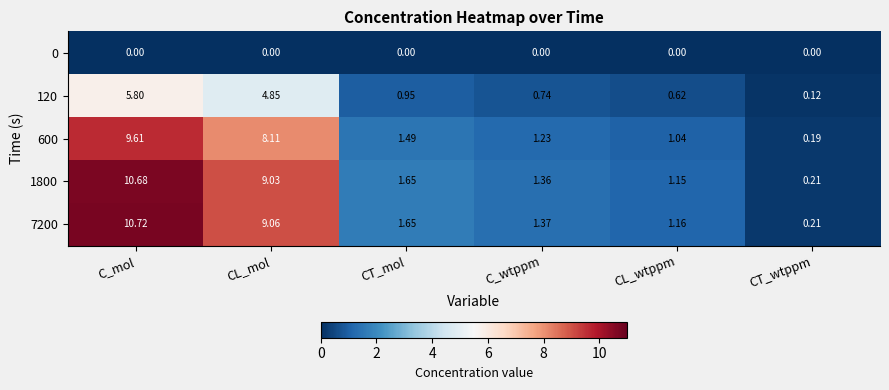

At which category does the chart reach its peak across all series?

C_mol